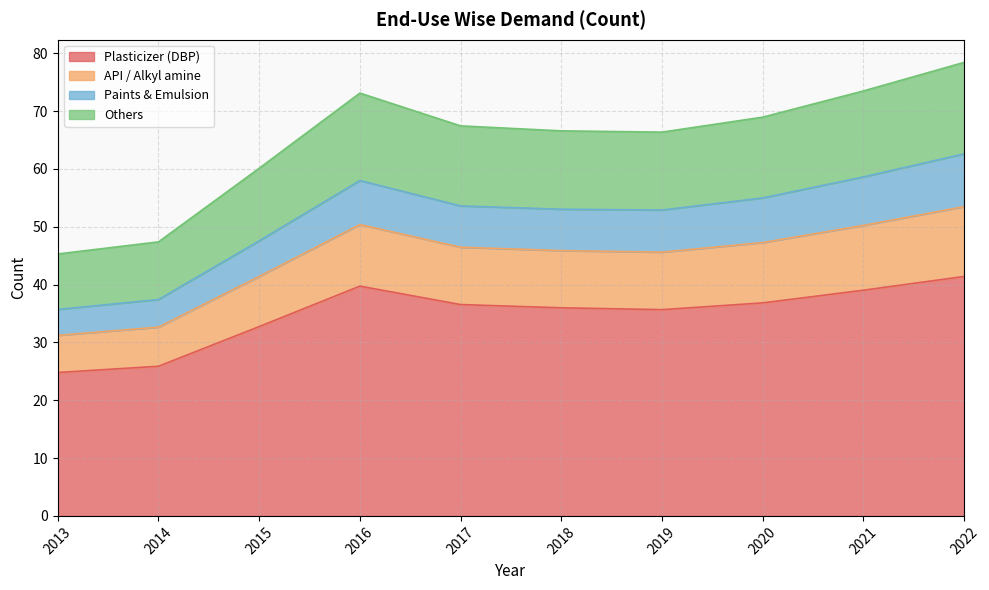

What is the difference between the maximum and minimum values in the Plasticizer (DBP) series?

16.6